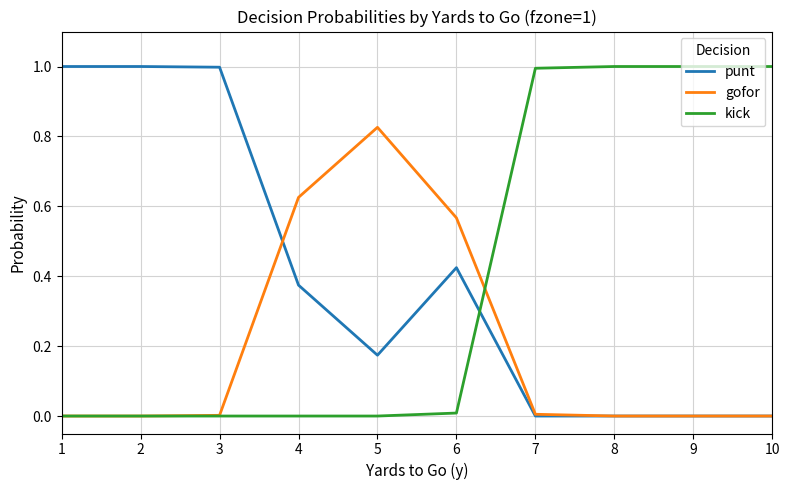

What is the total value across all series at 10?

1.0